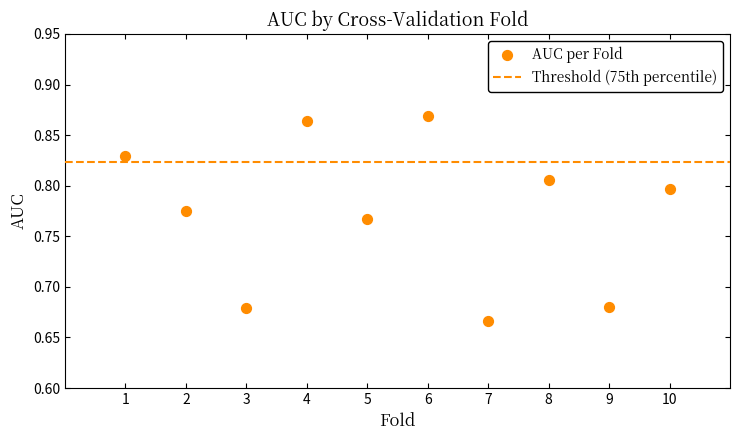

What is the range of X values (max minus min)?

9.0